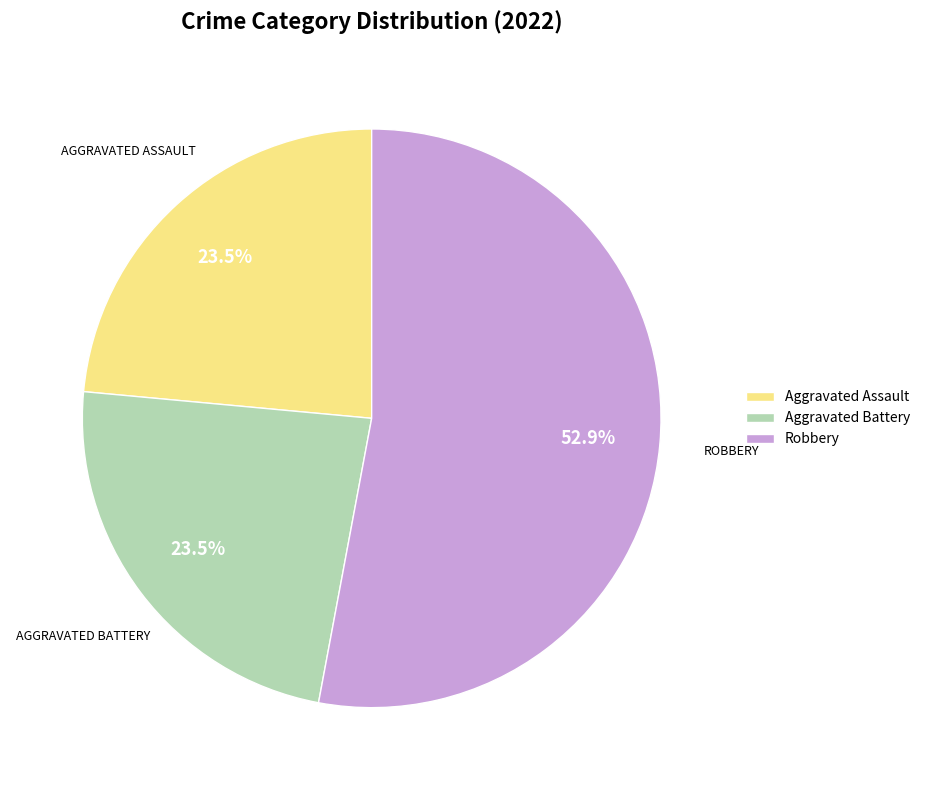

Is it true that Aggravated Assault is 17% of the pie?

False